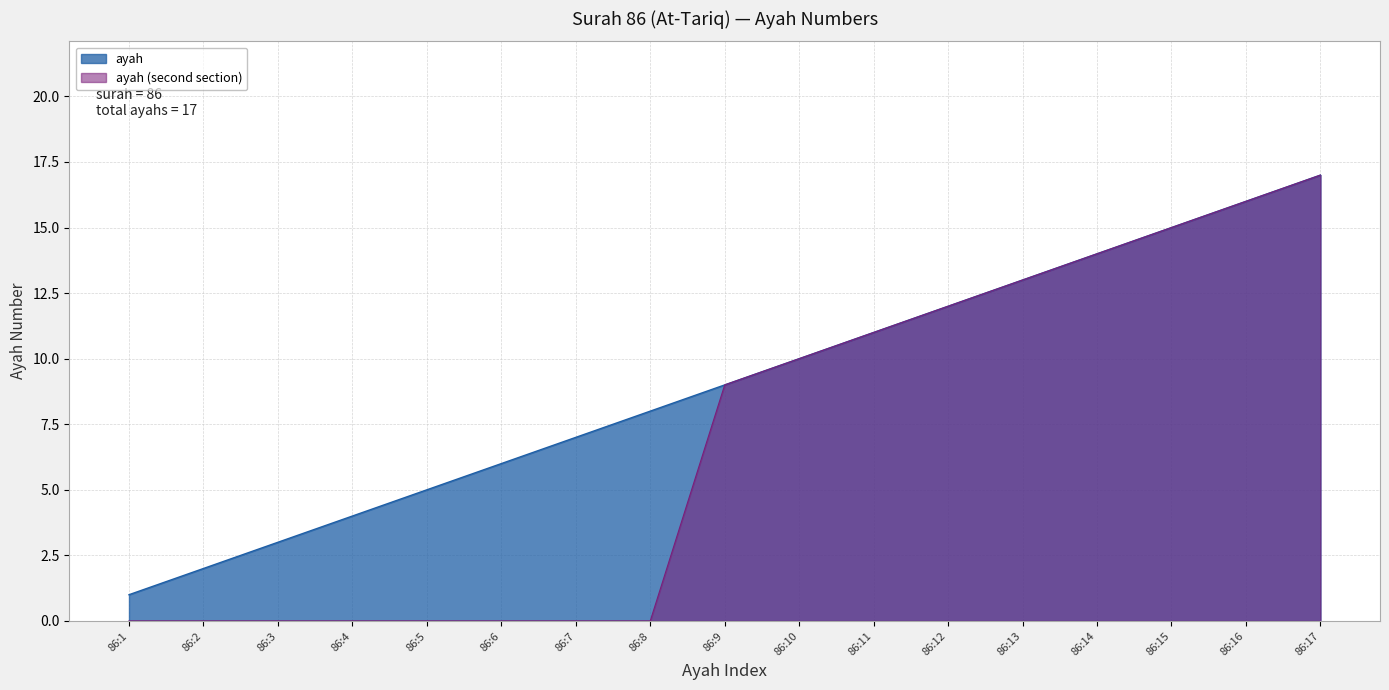

What is the average value?

9